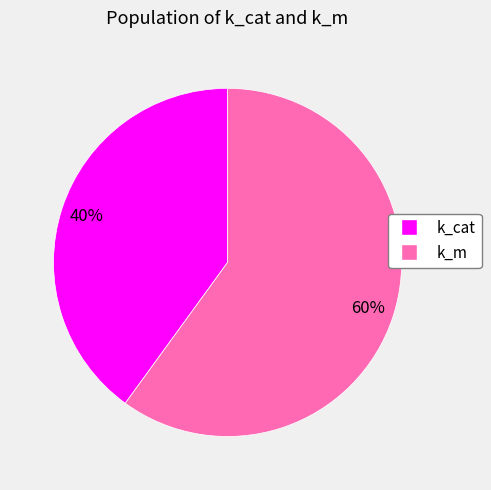

Which category has the smallest portion of the pie?

k_cat